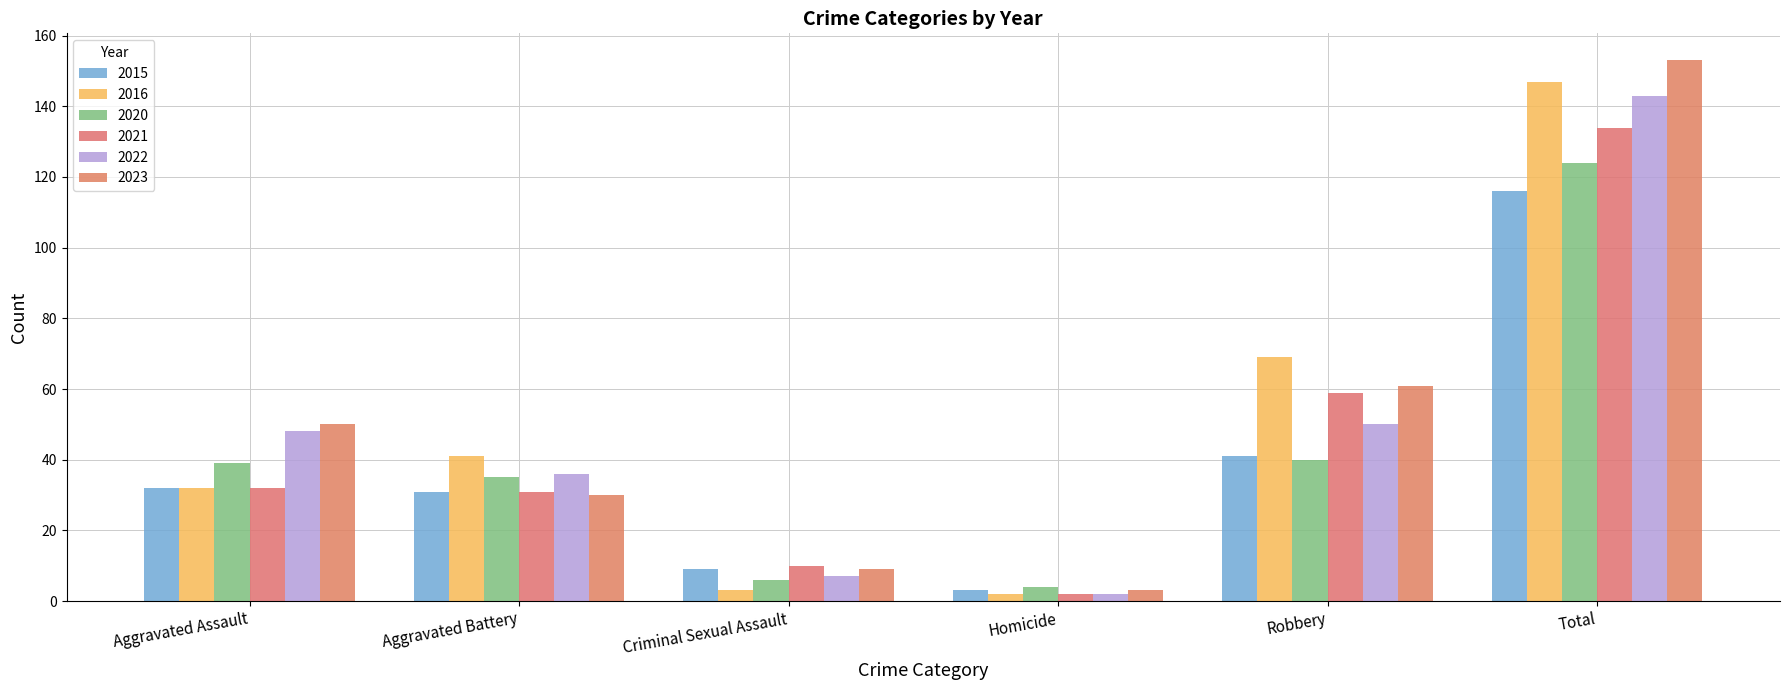

How many groups of bars are there?

6